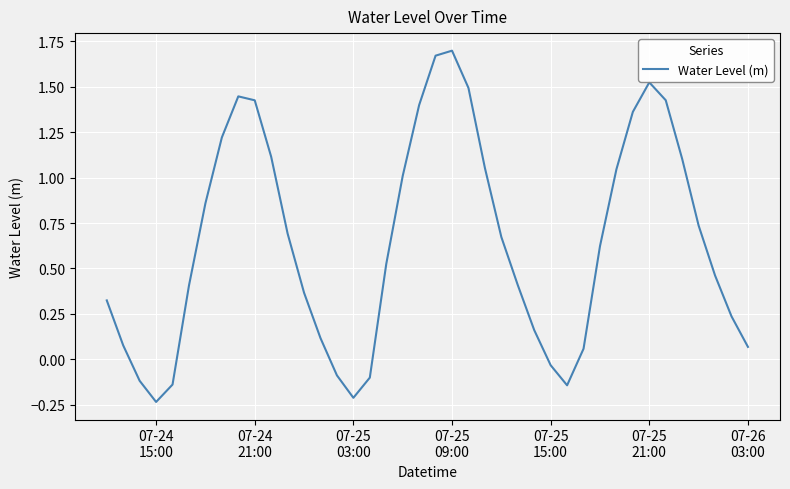

What is the difference between the maximum and minimum values?

1.9